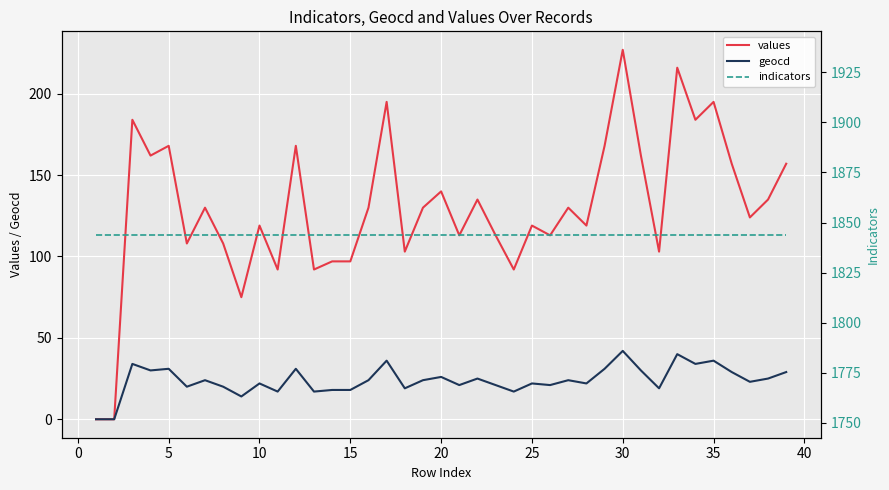

True or false: values has a value of 375 at 30.

False